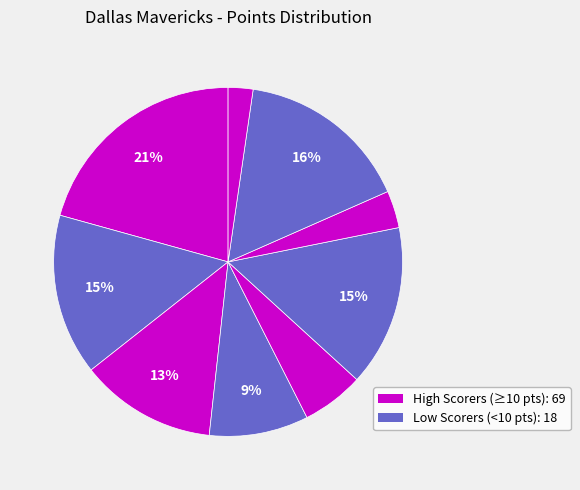

How many slices are in this pie chart?

9